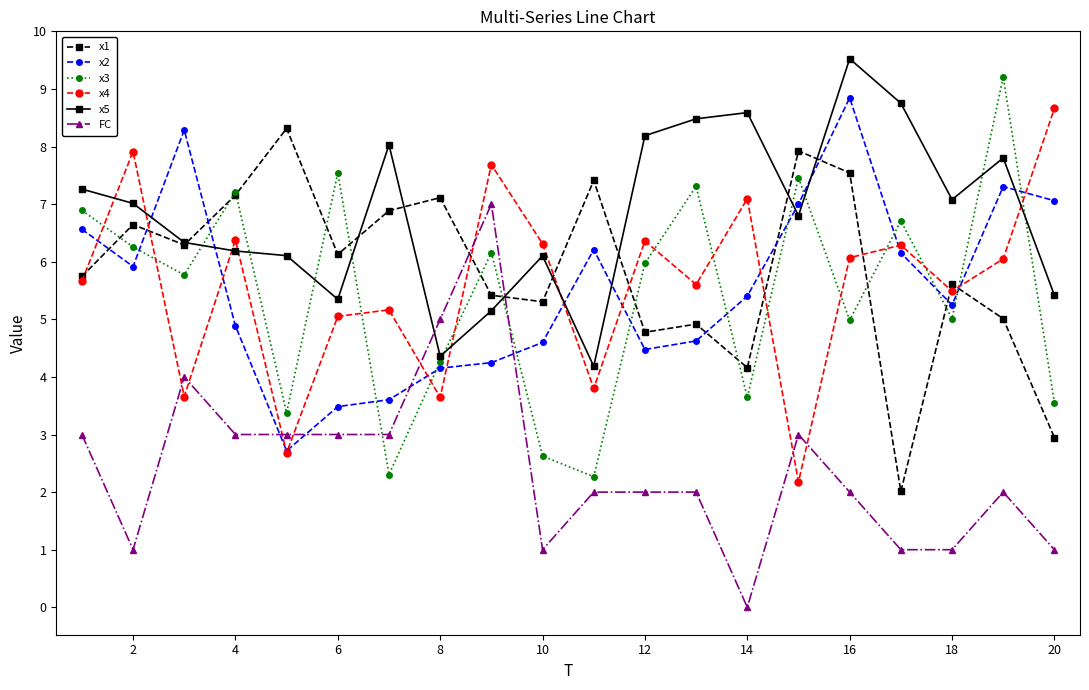

True or false: x1 and x5 cross at least once.

True